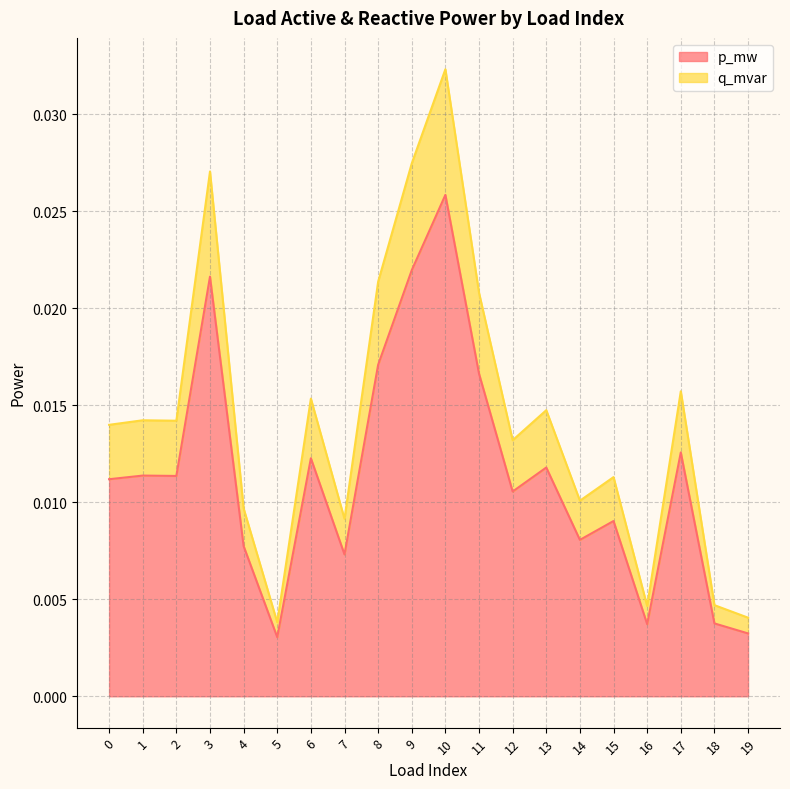

What are all the series names shown in the legend?

p_mw, q_mvar